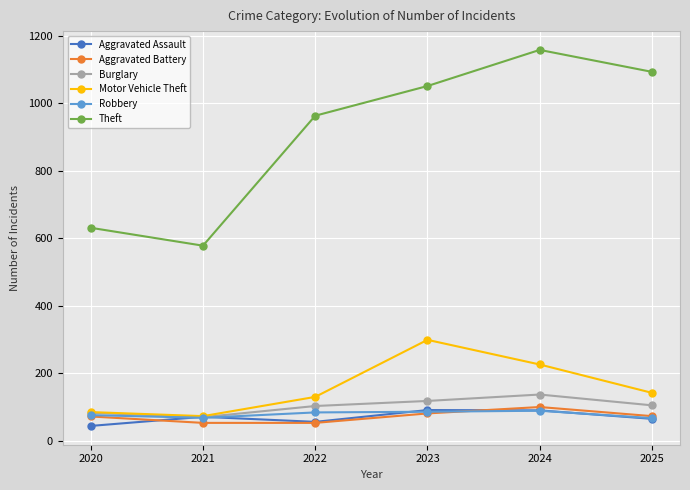

At which category is the sum across all series the highest?

2024